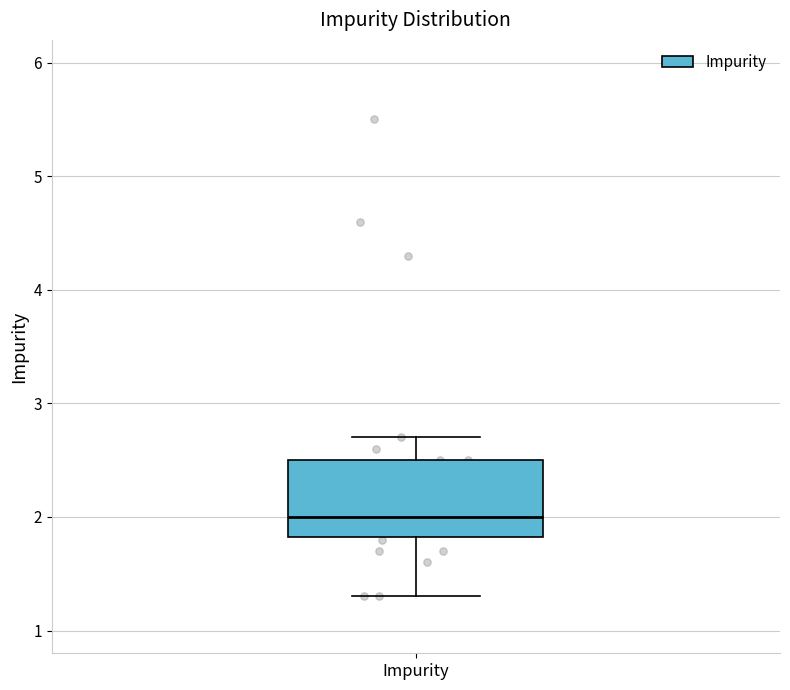

Read this box plot against the y-axis: the position of the median line, the range covered by the box, and the ends of both whiskers. The values are not printed on the chart, so give them approximately, as read against the axis.

median 2.0, box 1.8 to 2.5, whiskers 1.3 to 2.7